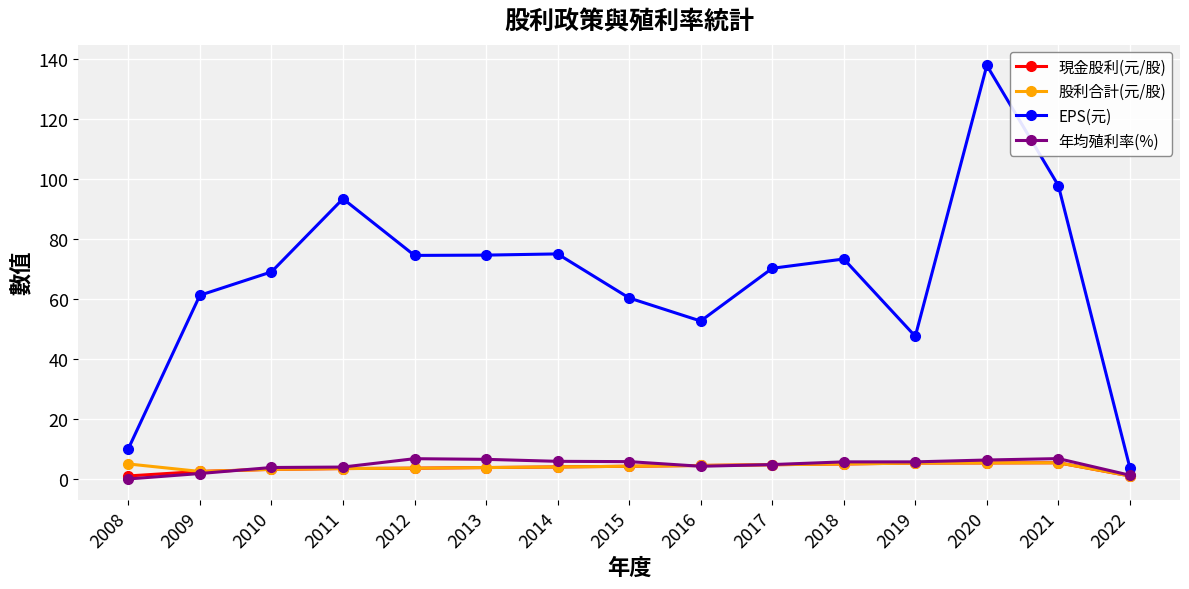

How many interior local peaks does the EPS(元) series have?

4